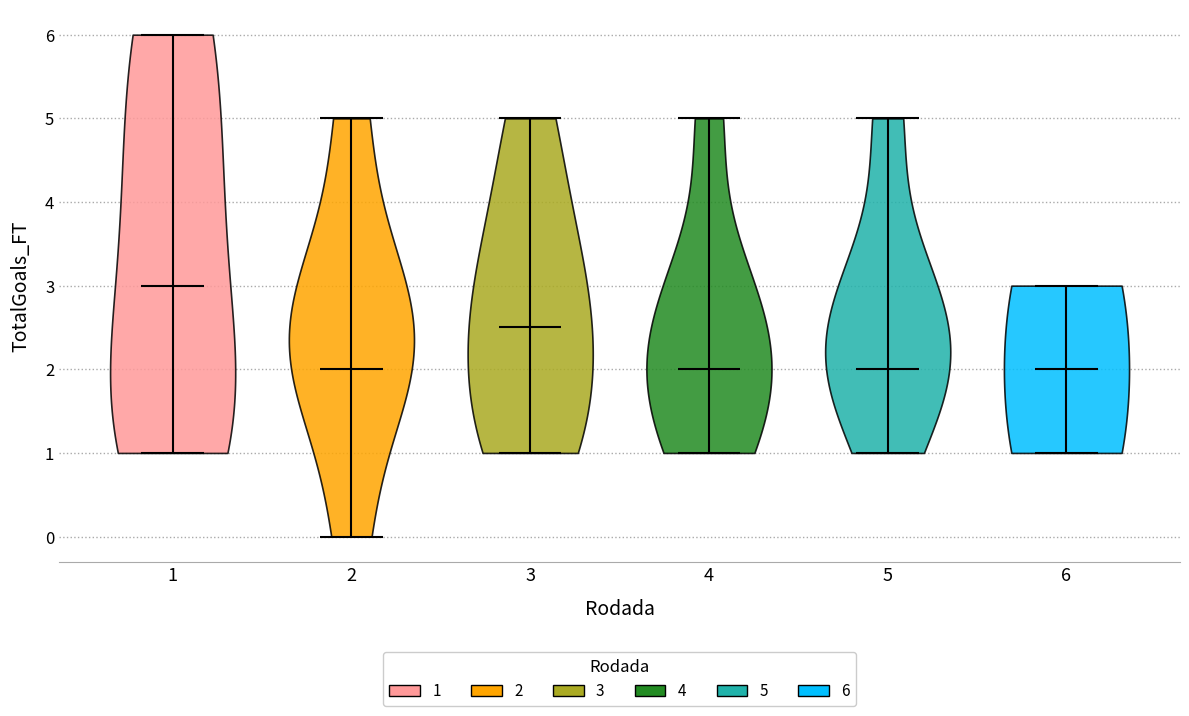

Which violin has the highest median line?

1